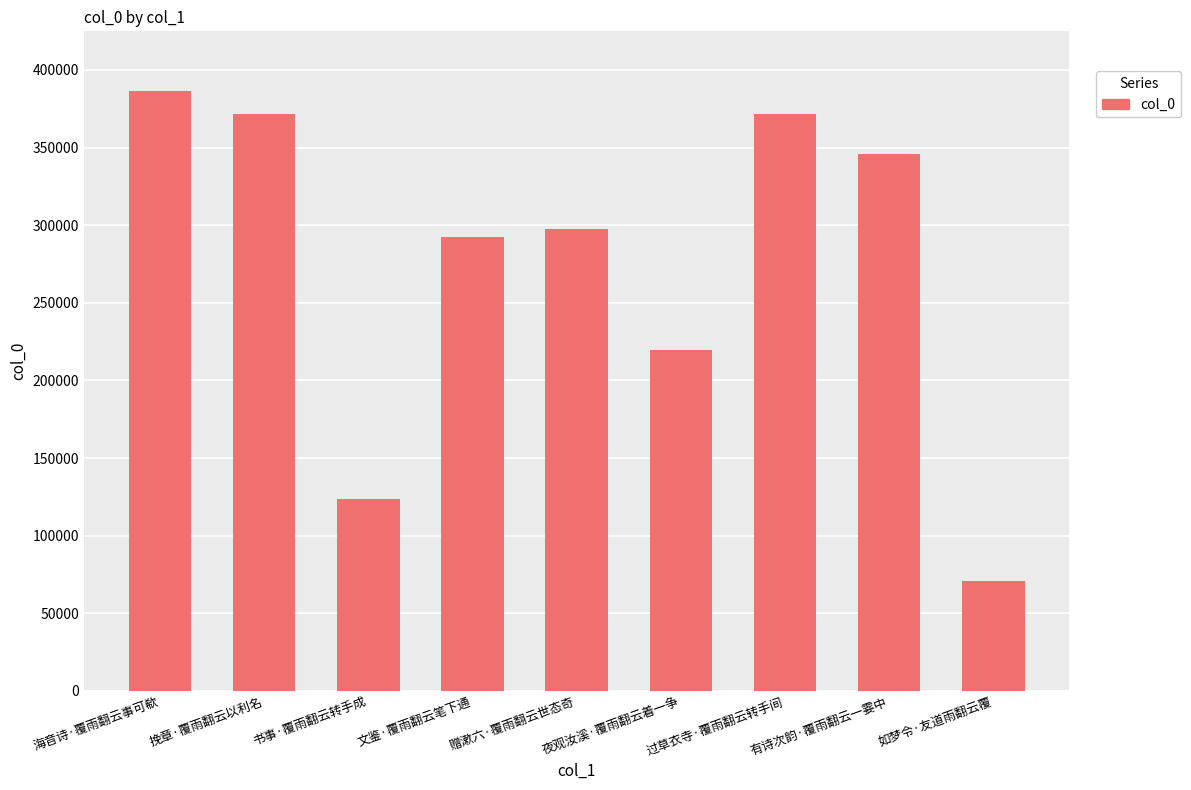

Read the value at 有诗次韵·覆雨翻云一霎中.

345562